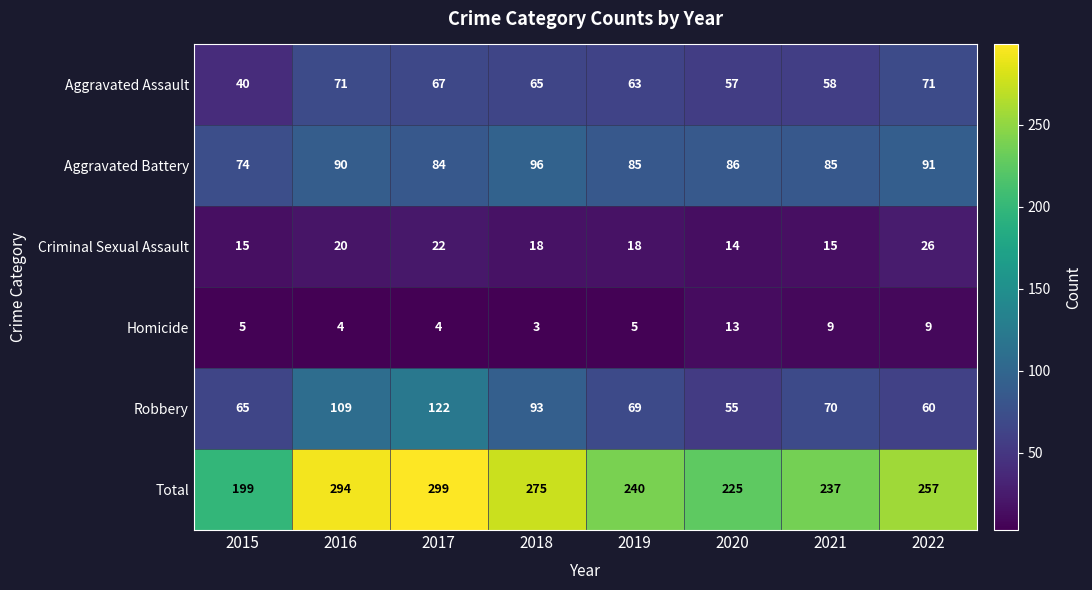

What is the approximate value of Aggravated Assault at 2016?

71